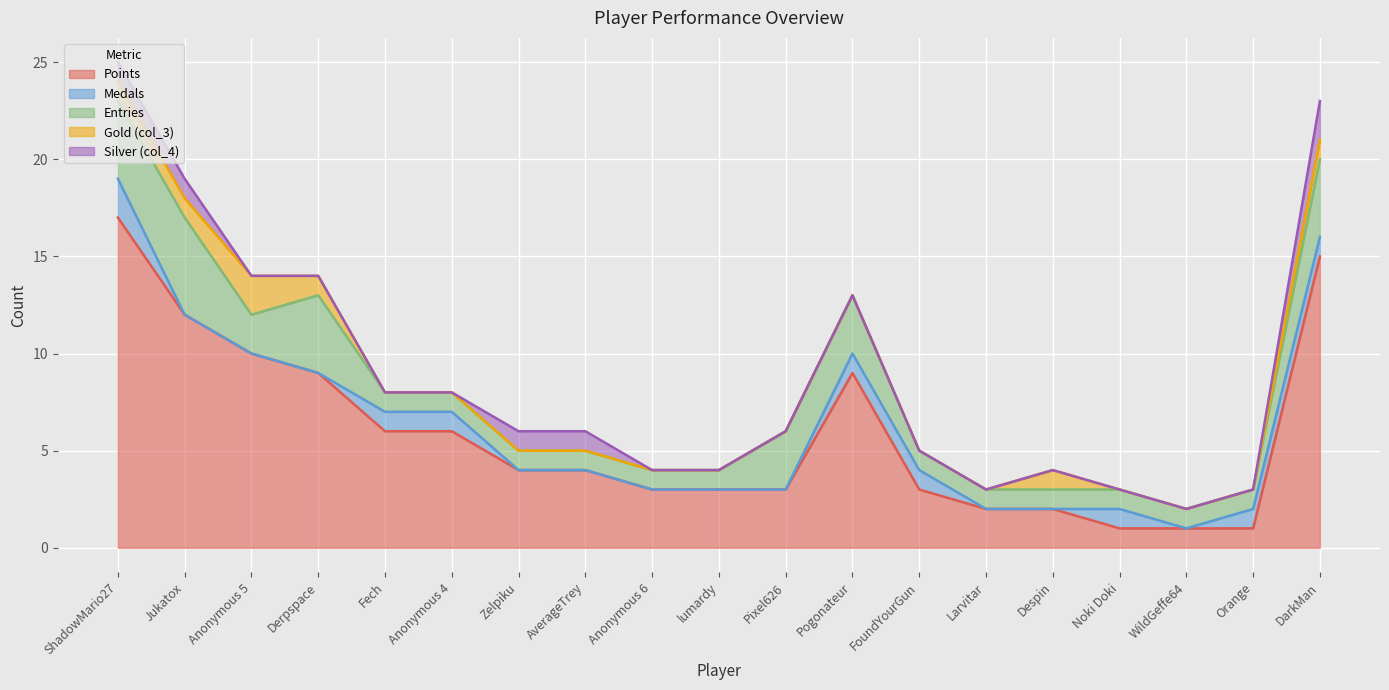

How many interior local peaks does the col_3 series have?

2